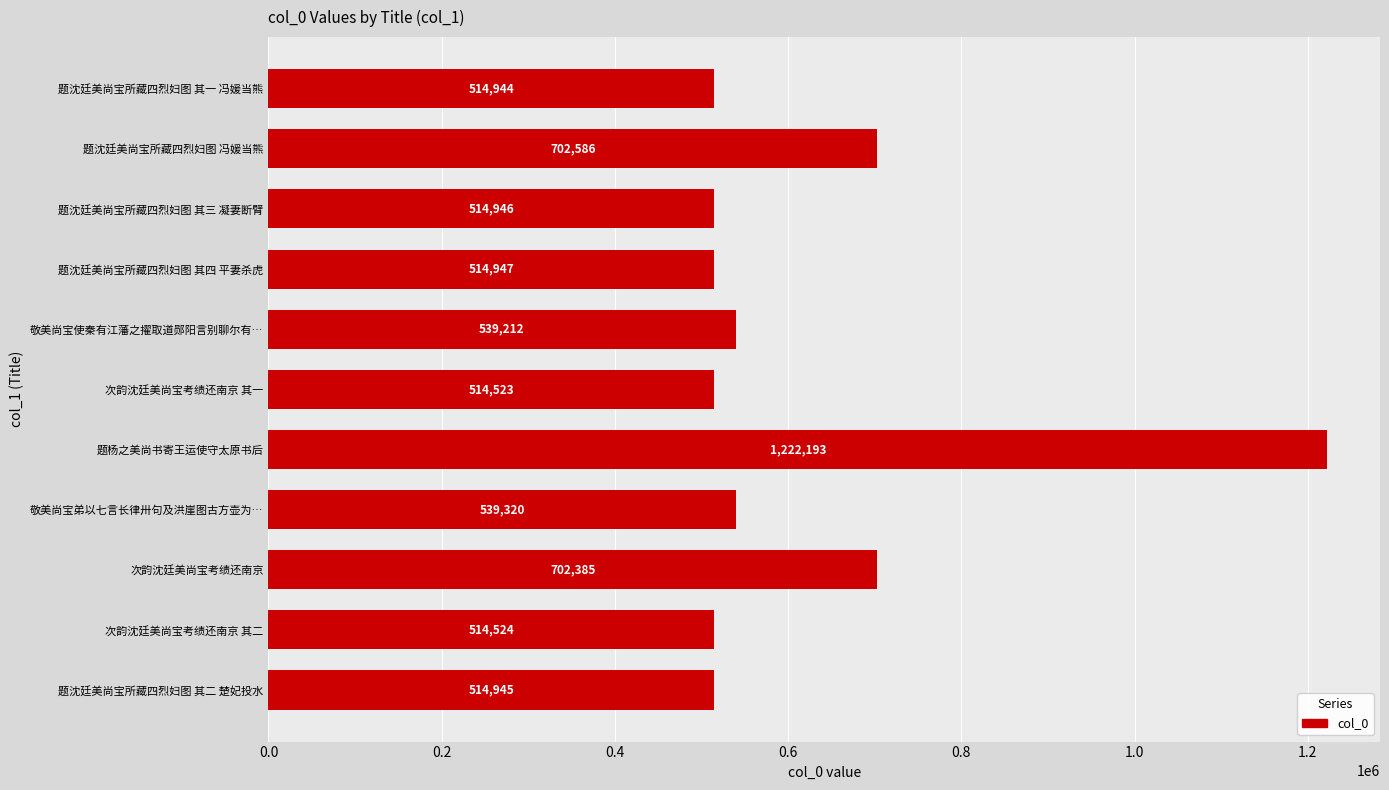

Which label corresponds to the largest value in the chart?

题杨之美尚书寄王运使守太原书后